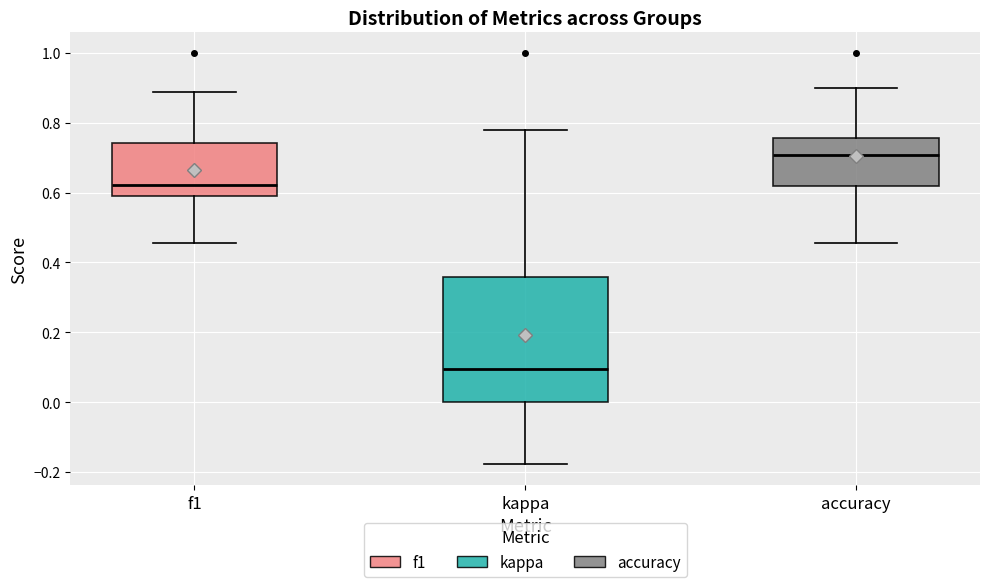

Comparing the boxes themselves (not the whiskers), which one is the tallest?

kappa